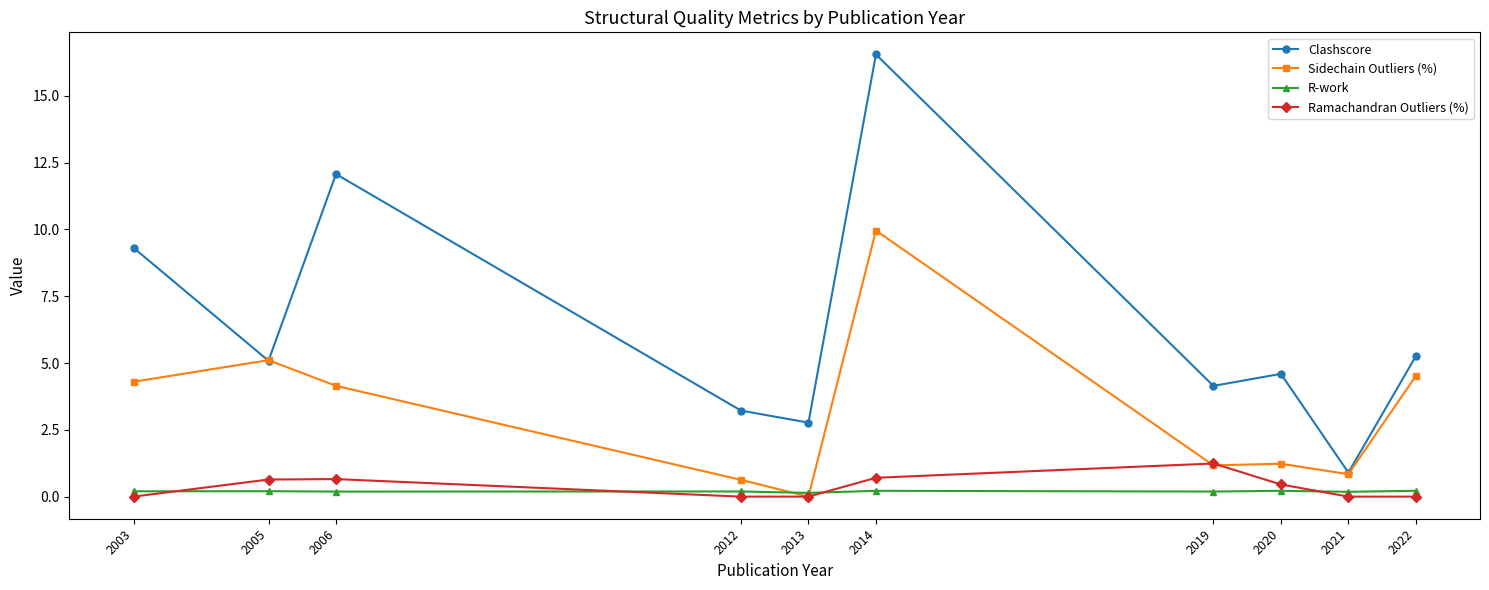

How many values in the Sidechain Outliers (%) series are below 4?

5